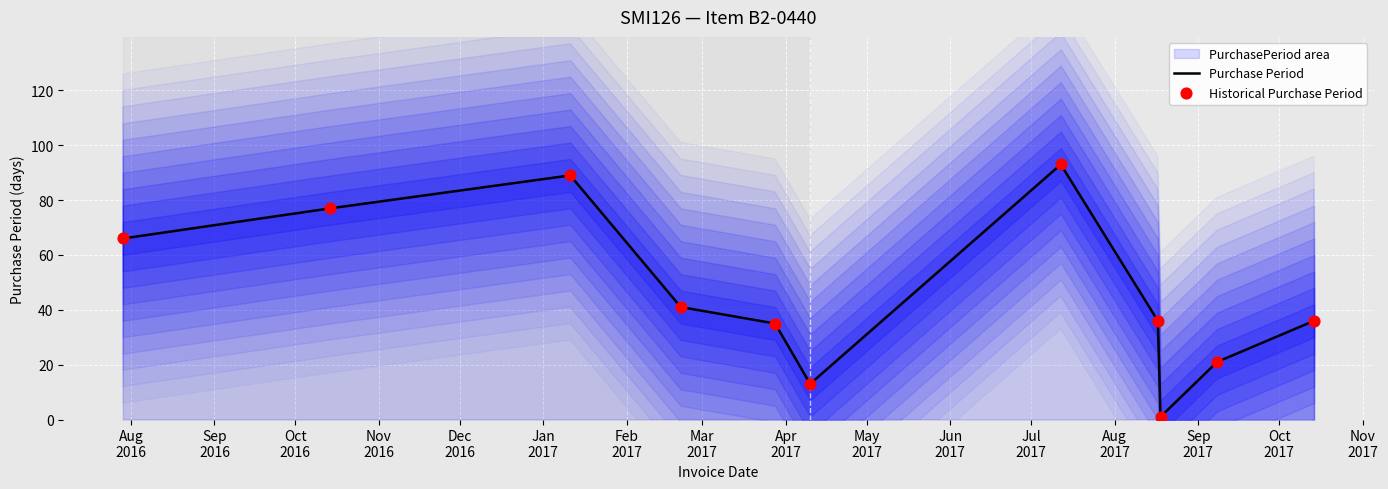

Is the value of Purchase Period at Nov
2016 greater than the value of Historical Purchase Period at Apr
2017?

Yes